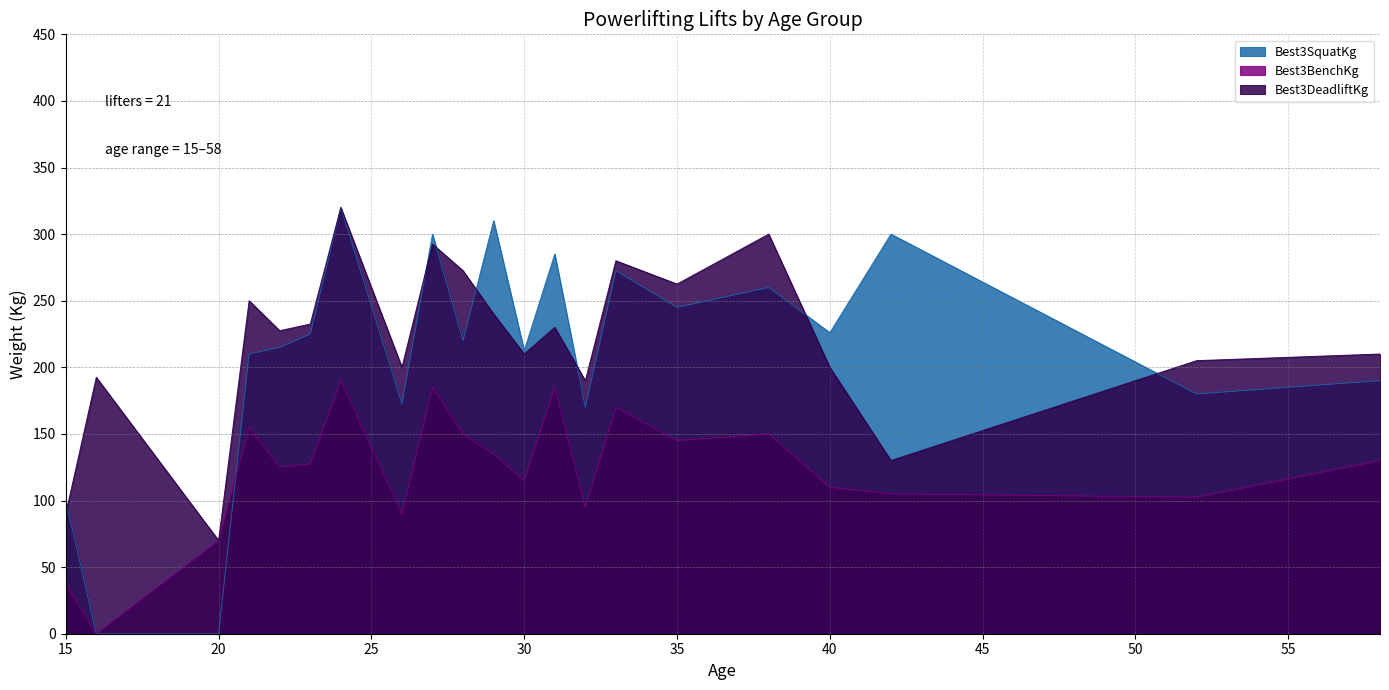

What are all the series names shown in the legend?

Best3SquatKg, Best3BenchKg, Best3DeadliftKg